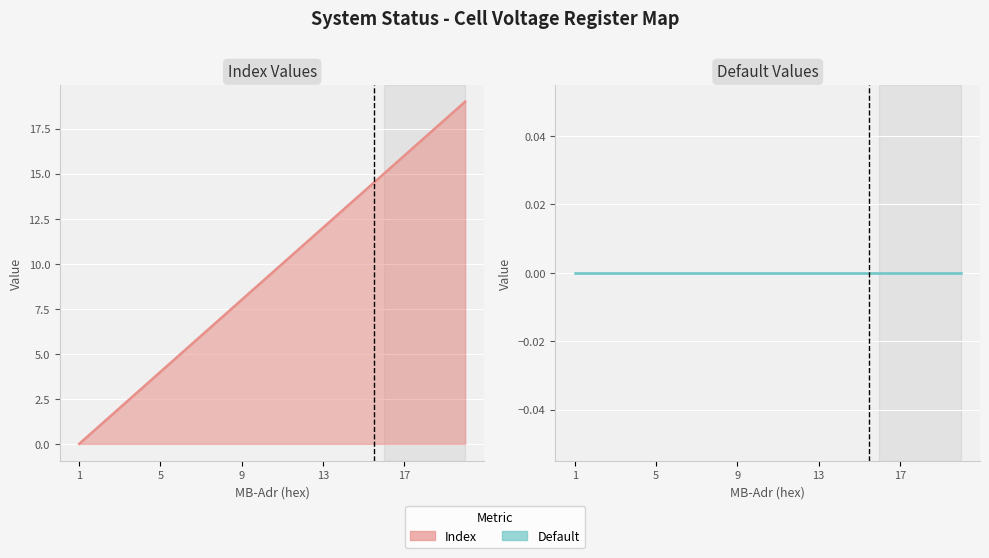

Which series has the largest range (max minus min)?

Index